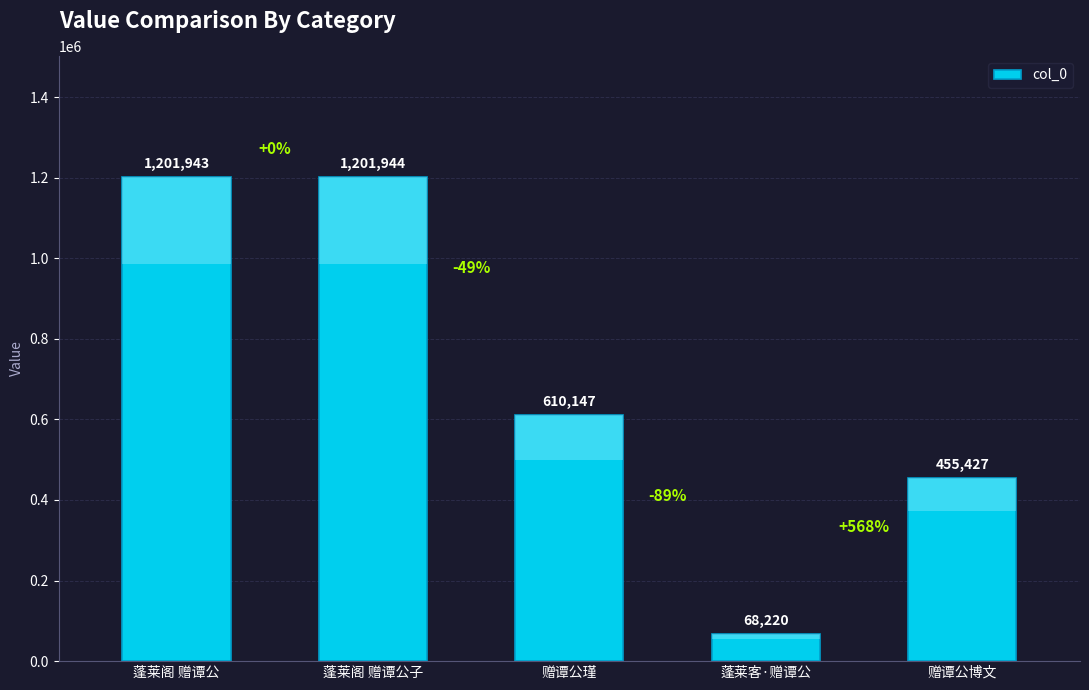

What position from the right is 蓬莱阁 赠谭公?

5